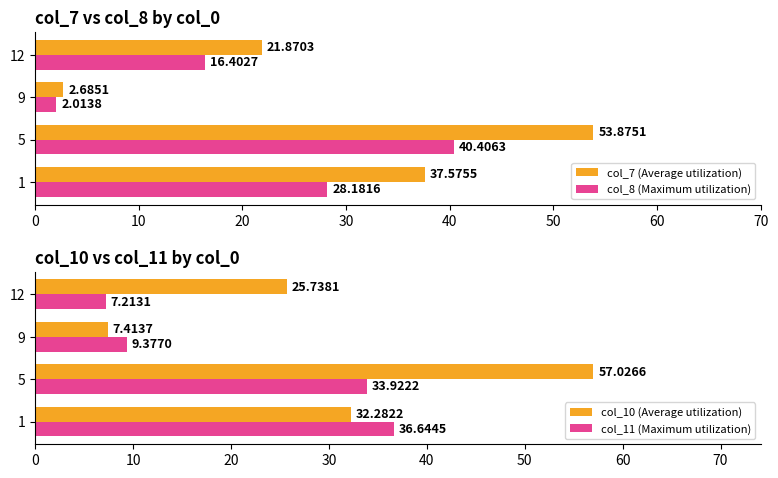

Count the number of data series in this chart.

4